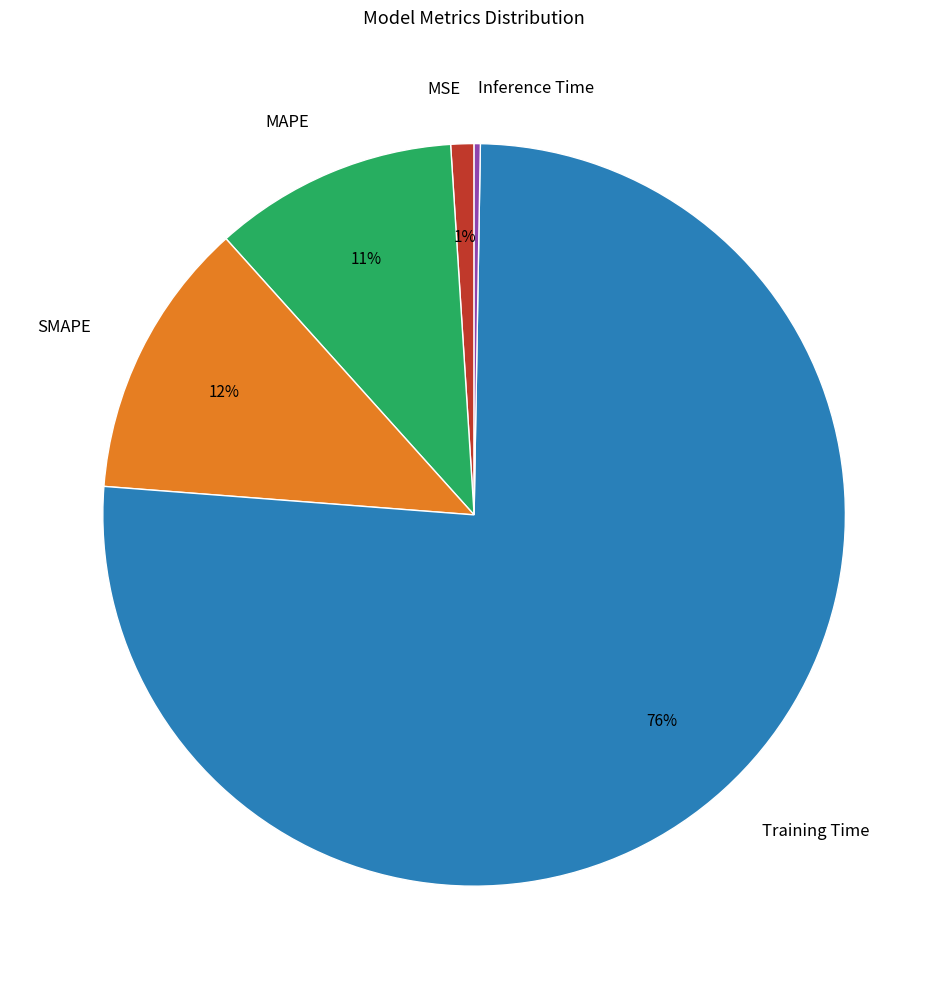

Is the sum of Training Time and MSE greater than half?

Yes